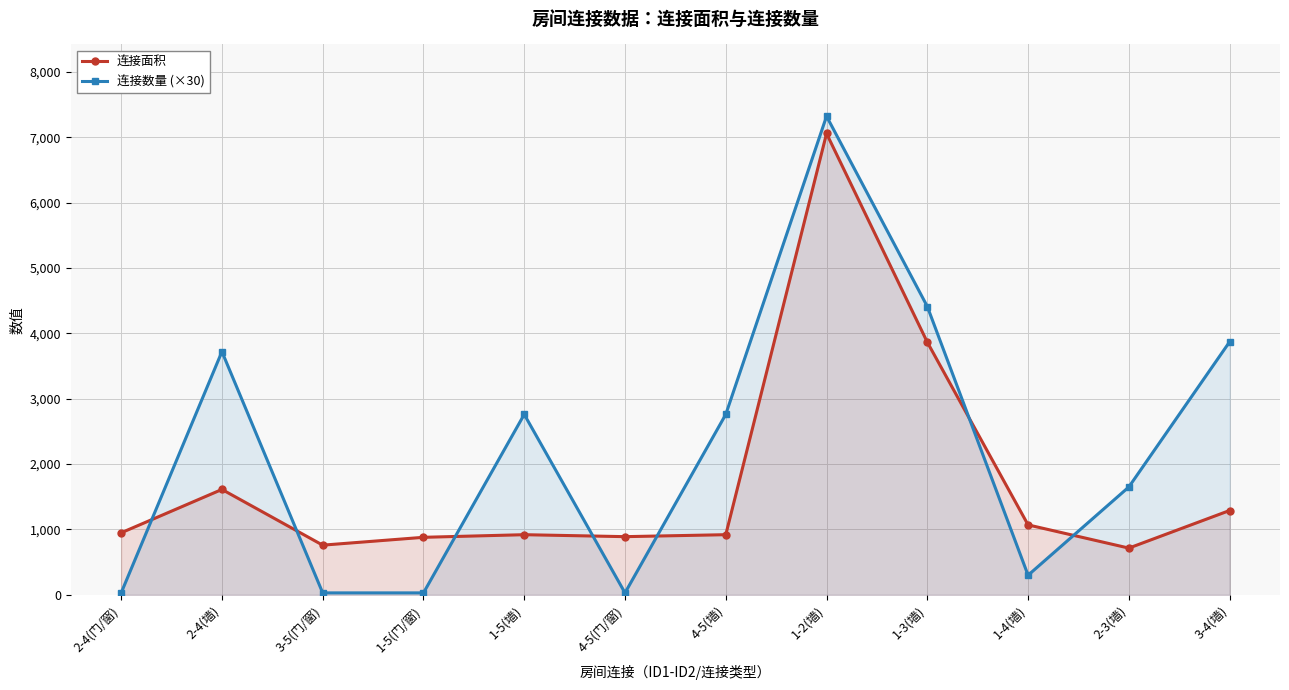

Rank the categories by 连接数量 (×30) value from lowest to highest.

2-4(门/窗), 3-5(门/窗), 1-5(门/窗), 4-5(门/窗), 1-4(墙), 2-3(墙), 1-5(墙), 4-5(墙), 2-4(墙), 3-4(墙), 1-3(墙), 1-2(墙)